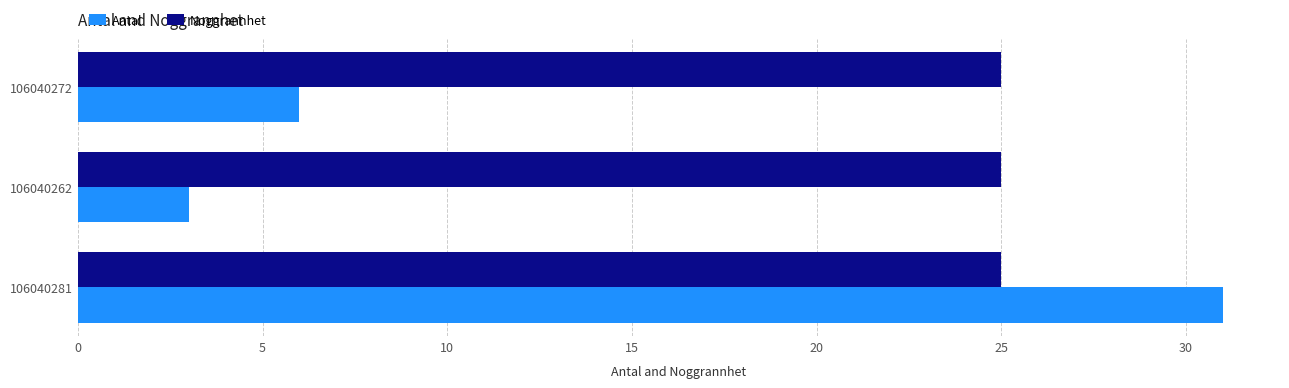

What is the spread (max minus min) of values at 106040272?

19